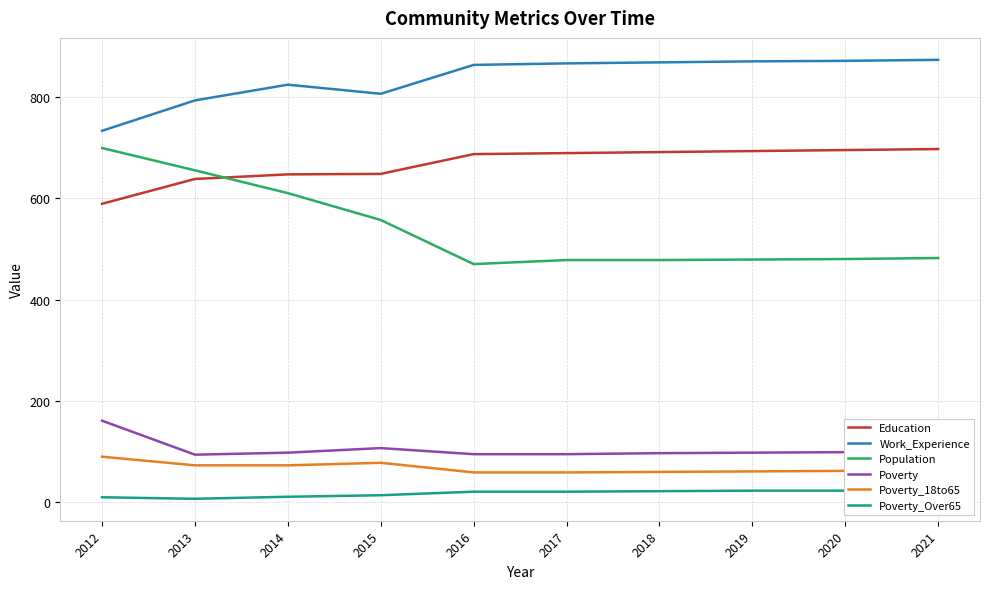

Reading right to left, transcribe all the data shown in this chart.

Education: 2021=697	2020=695	2019=693	2018=691	2017=689	2016=687	2015=648	2014=647	2013=638	2012=589
Work_Experience: 2021=873	2020=871	2019=870	2018=868	2017=866	2016=863	2015=806	2014=824	2013=793	2012=733
Population: 2021=482	2020=480	2019=479	2018=478	2017=478	2016=470	2015=557	2014=610	2013=655	2012=699
Poverty: 2021=100	2020=99	2019=98	2018=97	2017=95	2016=95	2015=107	2014=98	2013=94	2012=161
Poverty_18to65: 2021=63	2020=62	2019=61	2018=60	2017=59	2016=59	2015=78	2014=73	2013=73	2012=90
Poverty_Over65: 2021=24	2020=23	2019=23	2018=22	2017=21	2016=21	2015=14	2014=11	2013=7	2012=10